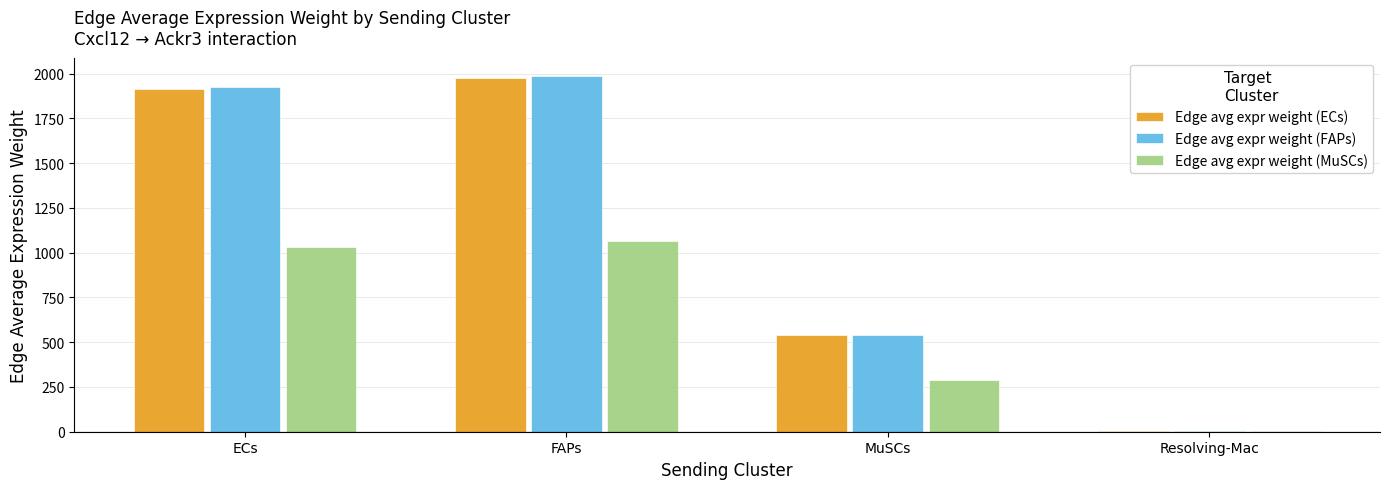

At which category is the sum across all series the highest?

FAPs